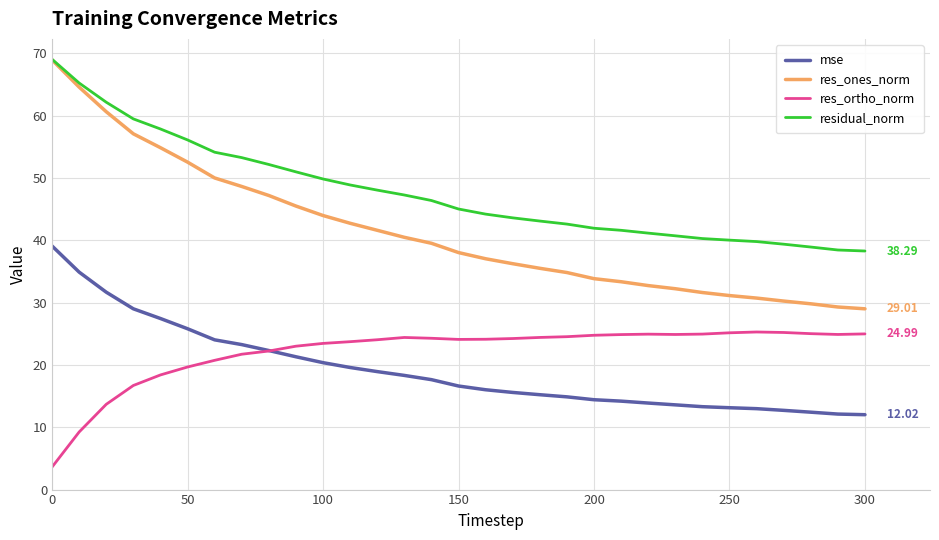

Which series has the largest total across all categories?

residual_norm